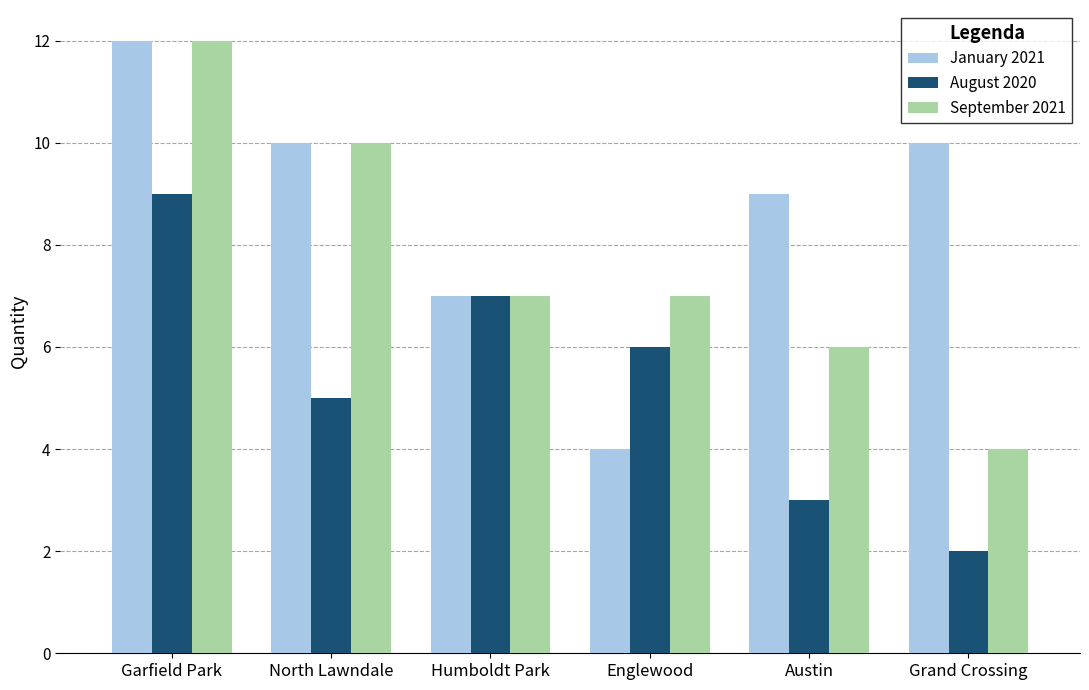

What is the difference between the August 2020 values at Humboldt Park and Austin?

4